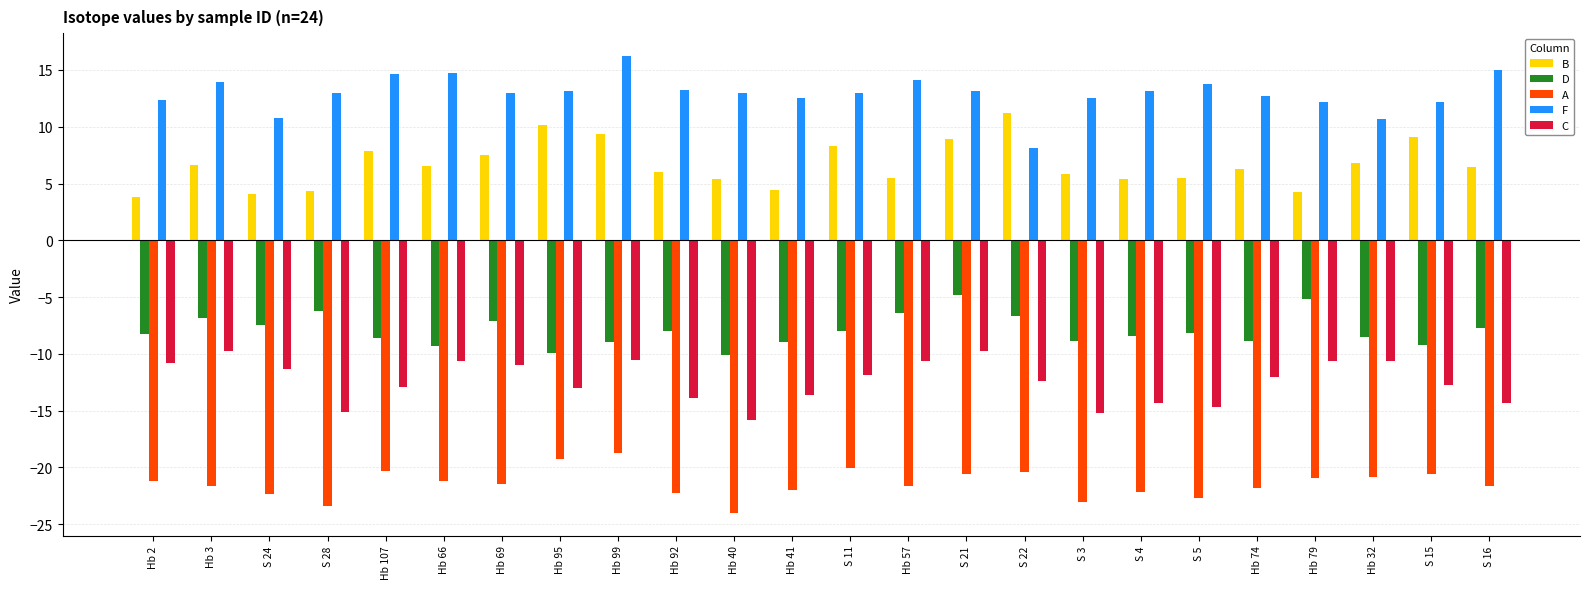

Which series has the largest total across all categories?

F